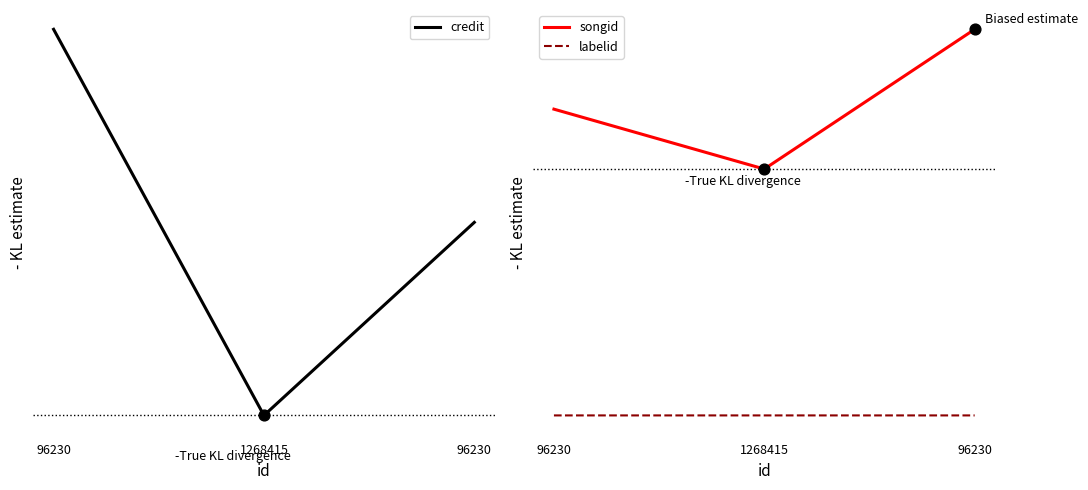

Which series has the largest total across all categories?

credit